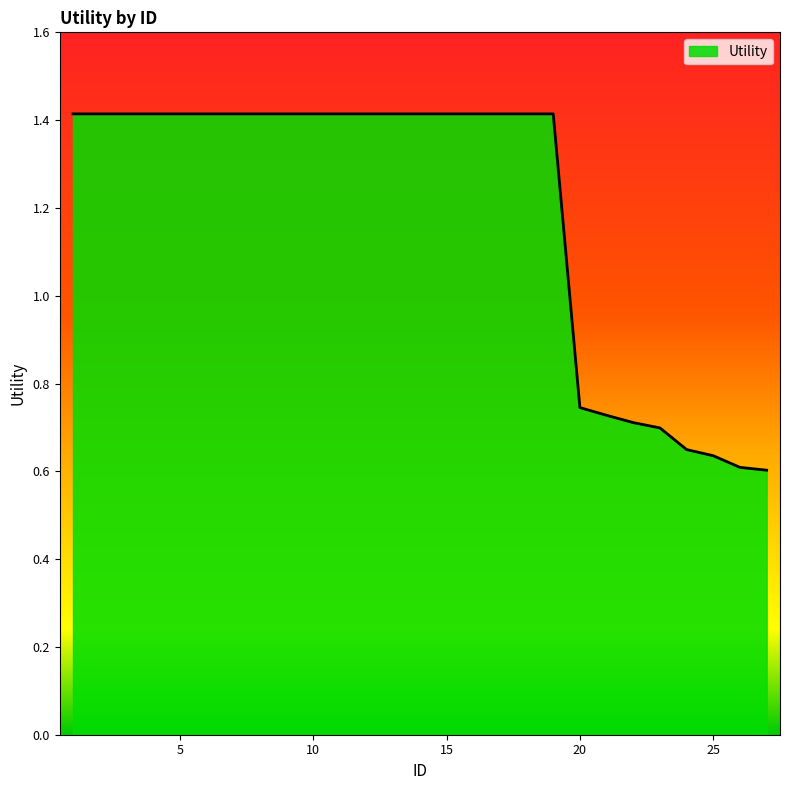

What is the greatest value displayed?

1.4